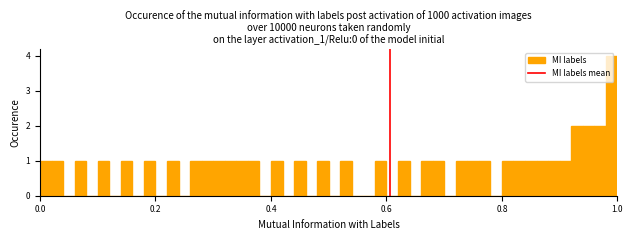

Around what value on the x-axis is the tallest bar? Give the approximate position of its centre, as read against the axis.

1.00